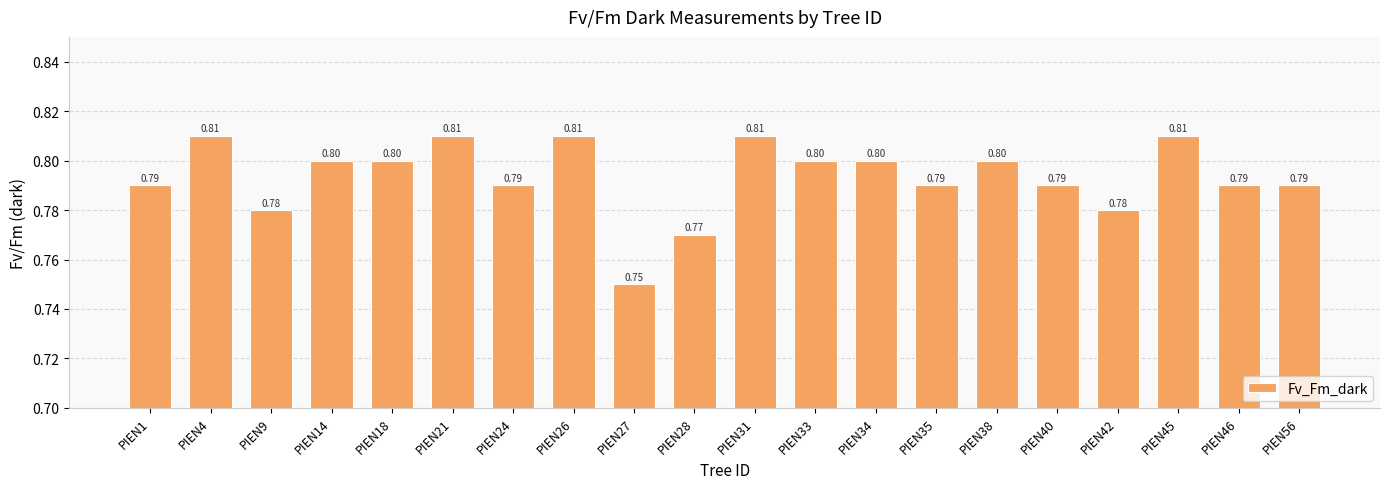

What is the sum of the values at PIEN24 and PIEN45?

1.6